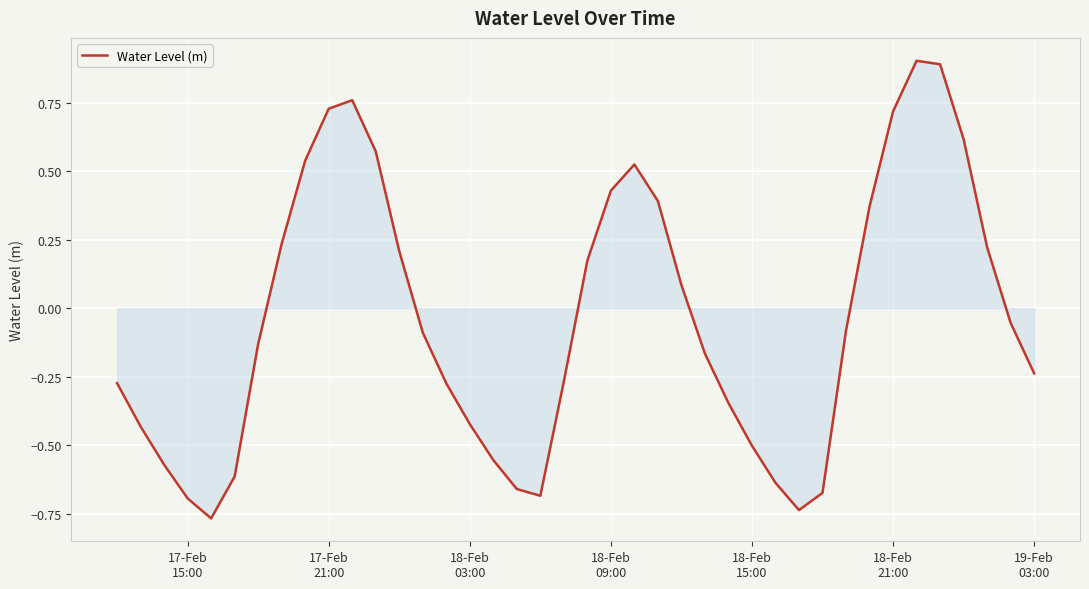

What is the greatest value displayed?

0.9